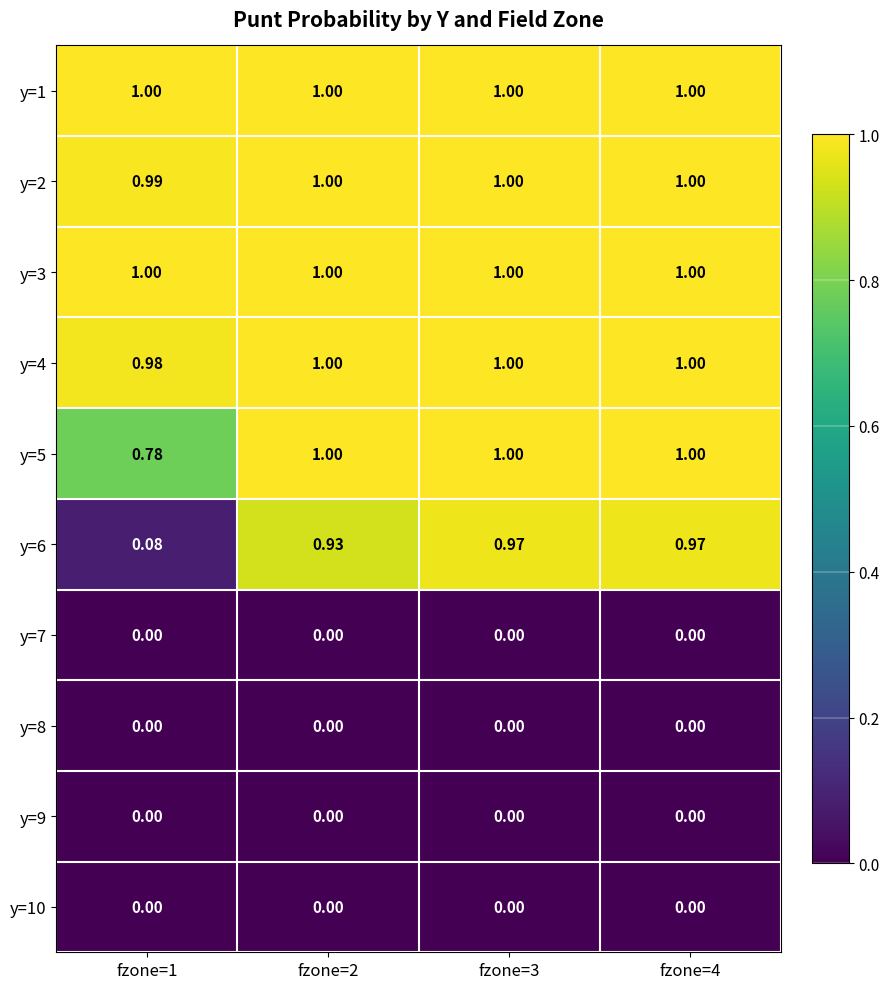

Reading right to left, extract all data points from this chart.

y=1: fzone=4=1.0	fzone=3=1.0	fzone=2=1.0	fzone=1=1.0
y=2: fzone=4=1.0	fzone=3=1.0	fzone=2=1.0	fzone=1=1.0
y=3: fzone=4=1.0	fzone=3=1.0	fzone=2=1.0	fzone=1=1.0
y=4: fzone=4=1.0	fzone=3=1.0	fzone=2=1.0	fzone=1=1.0
y=5: fzone=4=1.0	fzone=3=1.0	fzone=2=1.0	fzone=1=0.8
y=6: fzone=4=1.0	fzone=3=1.0	fzone=2=0.9	fzone=1=0.1
y=7: fzone=4=0.0	fzone=3=0.0	fzone=2=0.0	fzone=1=0.0
y=8: fzone=4=0.0	fzone=3=0.0	fzone=2=0.0	fzone=1=0.0
y=9: fzone=4=0.0	fzone=3=0.0	fzone=2=0.0	fzone=1=0.0
y=10: fzone=4=0.0	fzone=3=0.0	fzone=2=0.0	fzone=1=0.0